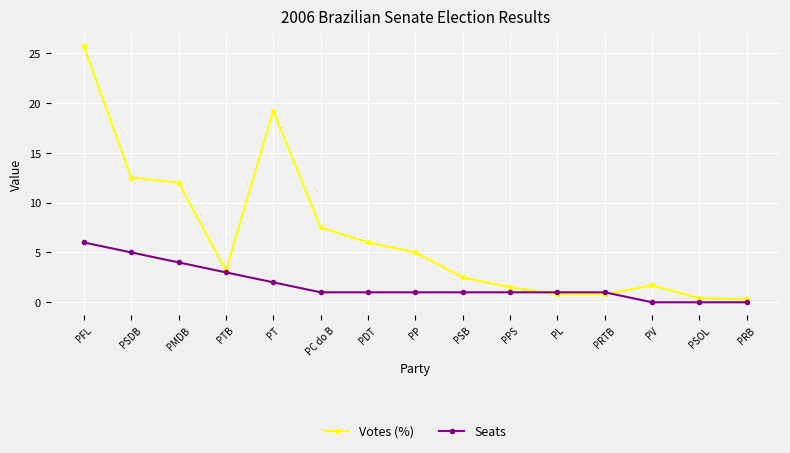

What is the minimum value for Votes (%)?

0.3